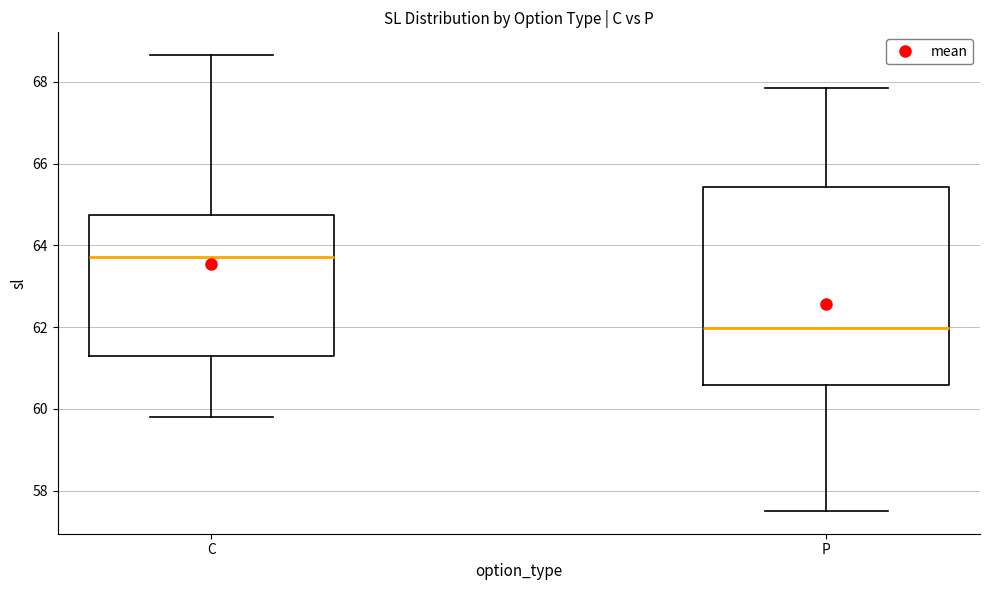

Which box is the tallest, from its lower edge to its upper edge?

P